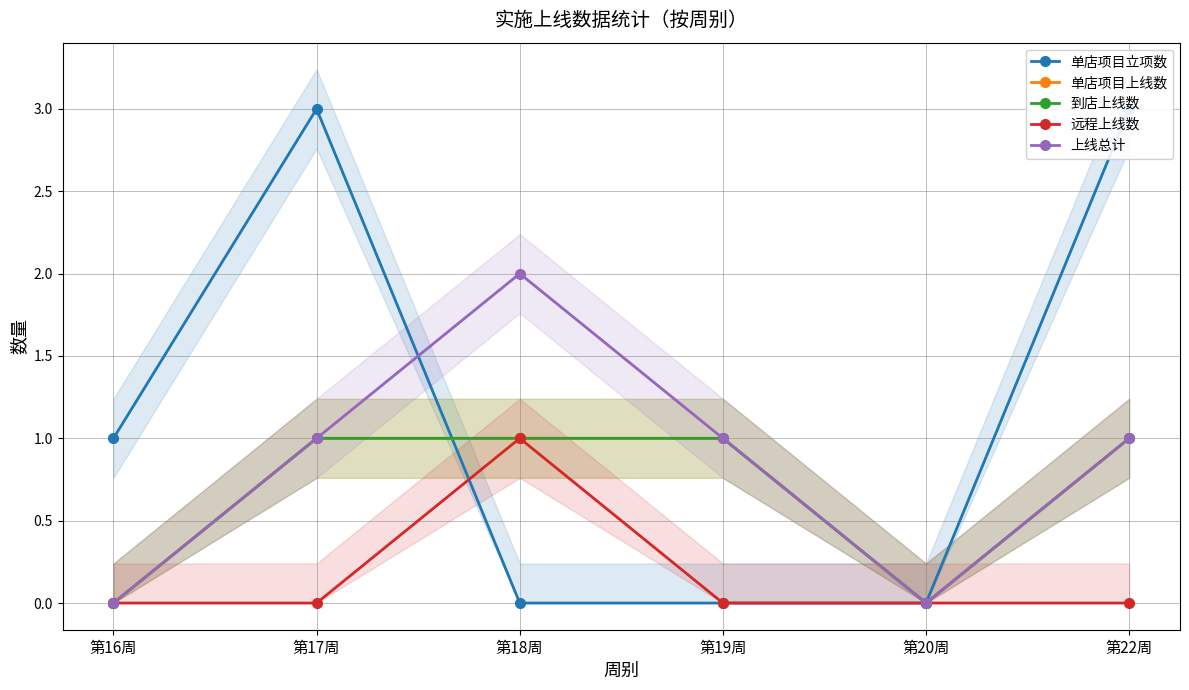

Reading left to right, what are all the values shown in this chart?

单店项目立项数: 1	3	0	0	0	3
单店项目上线数: 0	1	1	1	0	1
到店上线数: 0	1	1	1	0	1
远程上线数: 0	0	1	0	0	0
上线总计: 0	1	2	1	0	1